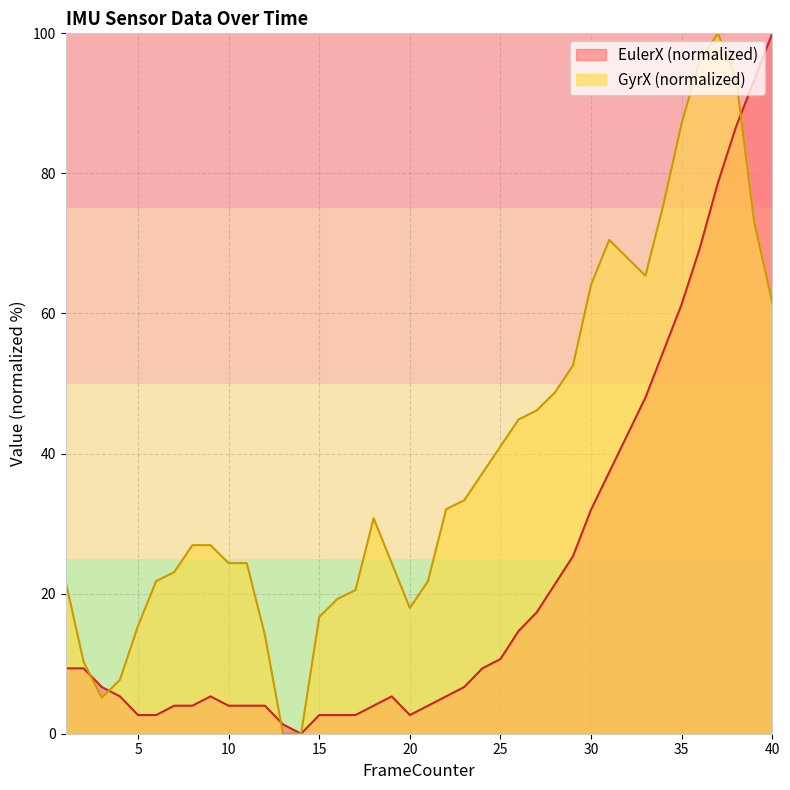

What are all the series names shown in the legend?

EulerX (normalized), GyrX (normalized)